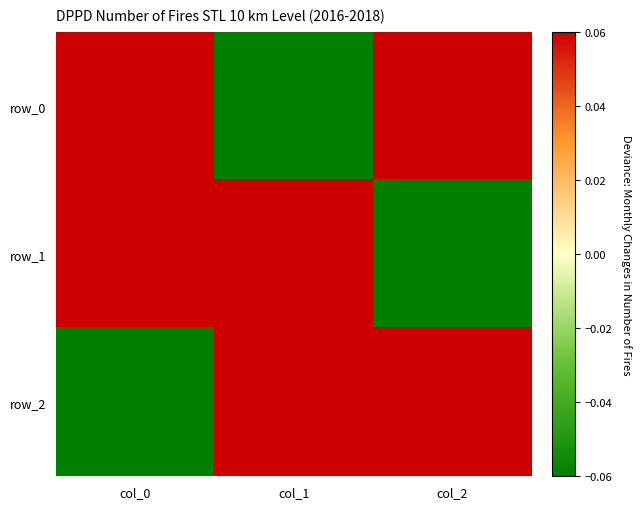

How many positive values does the row_2 series have?

2